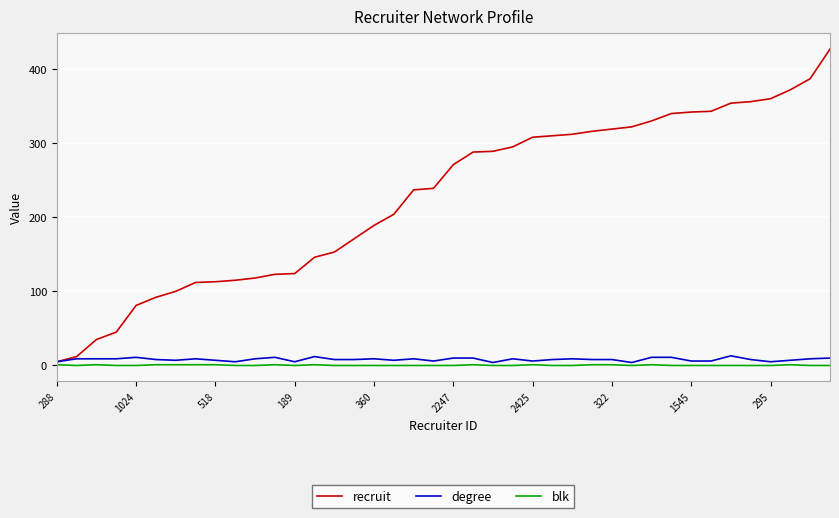

Which series has the widest spread of values?

recruit